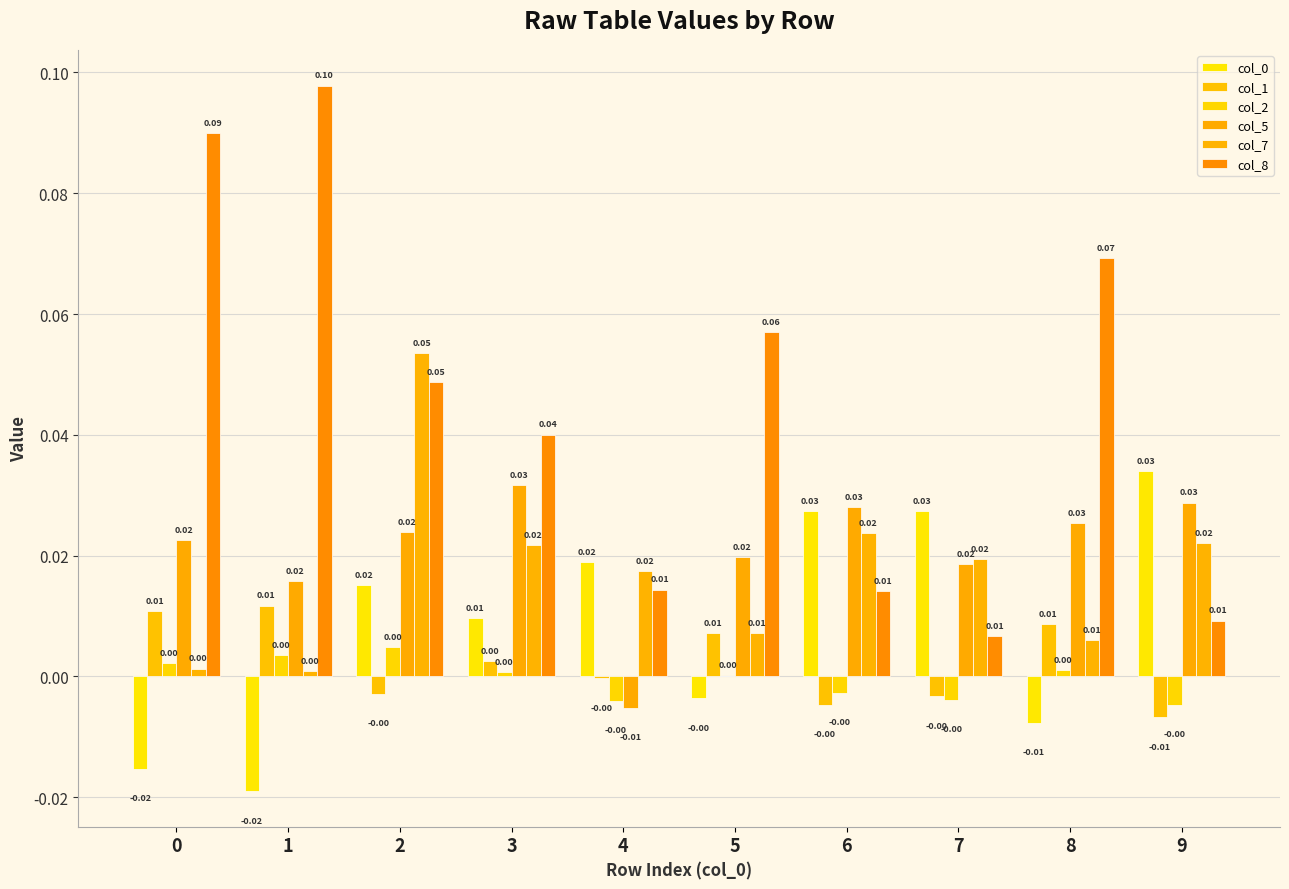

Reading left to right, extract all data points from this chart.

col_0: 0=-0.0	1=-0.0	2=0.0	3=0.0	4=0.0	5=-0.0	6=0.0	7=0.0	8=-0.0	9=0.0
col_1: 0=0.0	1=0.0	2=-0.0	3=0.0	4=-0.0	5=0.0	6=-0.0	7=-0.0	8=0.0	9=-0.0
col_2: 0=0.0	1=0.0	2=0.0	3=0.0	4=-0.0	5=0.0	6=-0.0	7=-0.0	8=0.0	9=-0.0
col_5: 0=0.0	1=0.0	2=0.0	3=0.0	4=-0.0	5=0.0	6=0.0	7=0.0	8=0.0	9=0.0
col_7: 0=0.0	1=0.0	2=0.1	3=0.0	4=0.0	5=0.0	6=0.0	7=0.0	8=0.0	9=0.0
col_8: 0=0.1	1=0.1	2=0.0	3=0.0	4=0.0	5=0.1	6=0.0	7=0.0	8=0.1	9=0.0